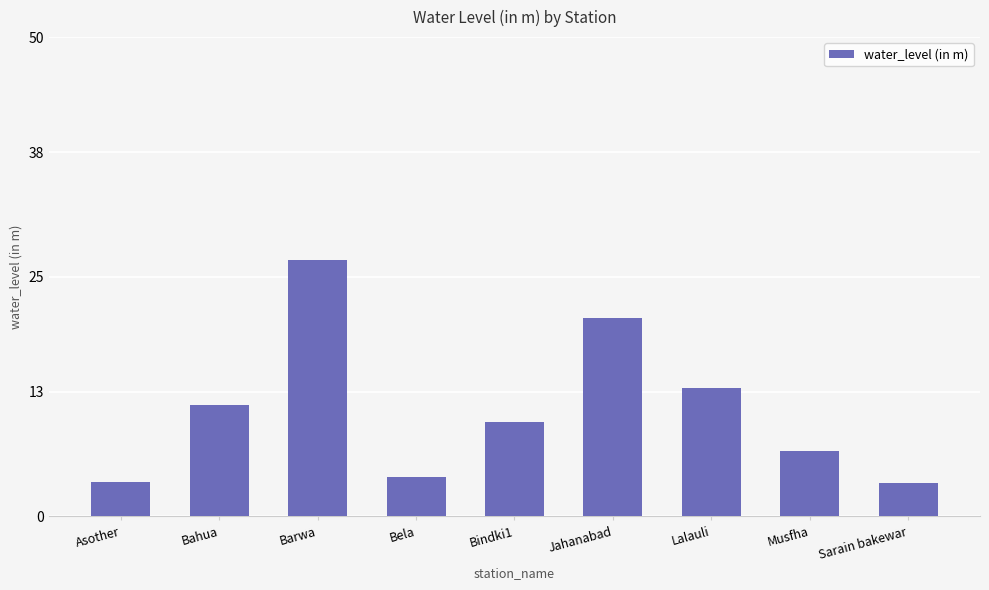

Between Bahua and Sarain bakewar, which is larger?

Bahua